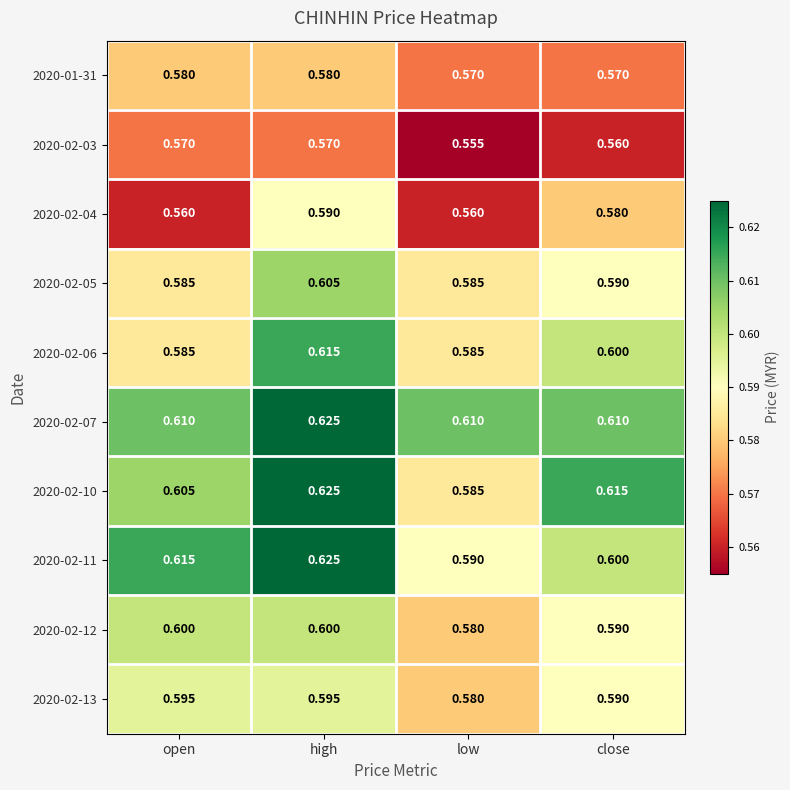

At which category is the sum across all series the highest?

high